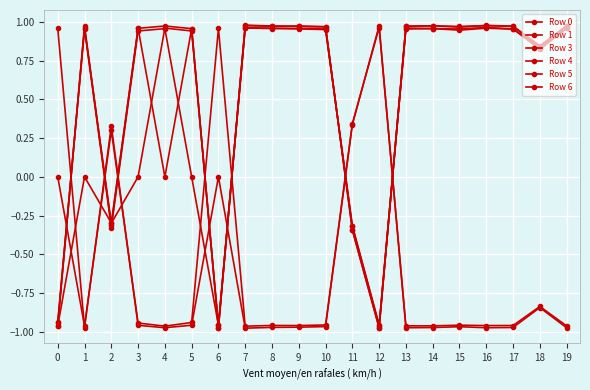

How many lines are shown in the chart?

6